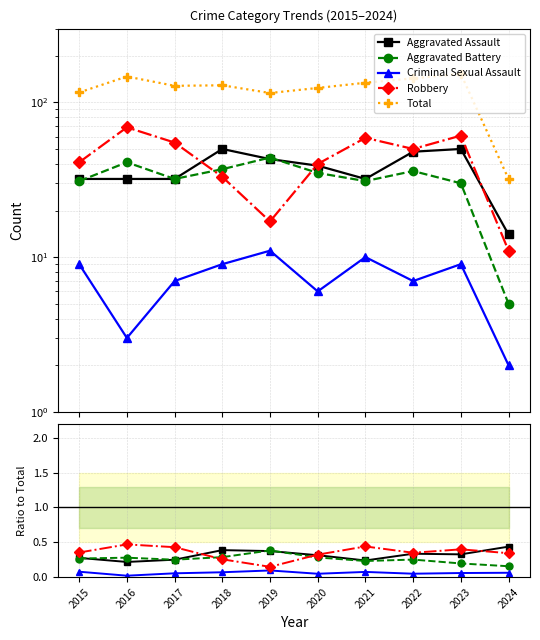

Between 2015 and 2021, which series saw the biggest shift?

Total